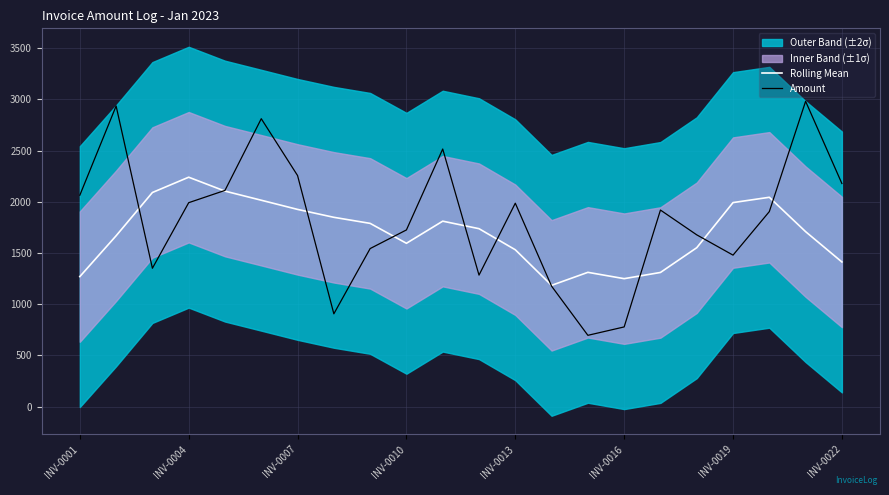

What is the difference between the maximum and minimum values in the Rolling Mean series?

1055.8